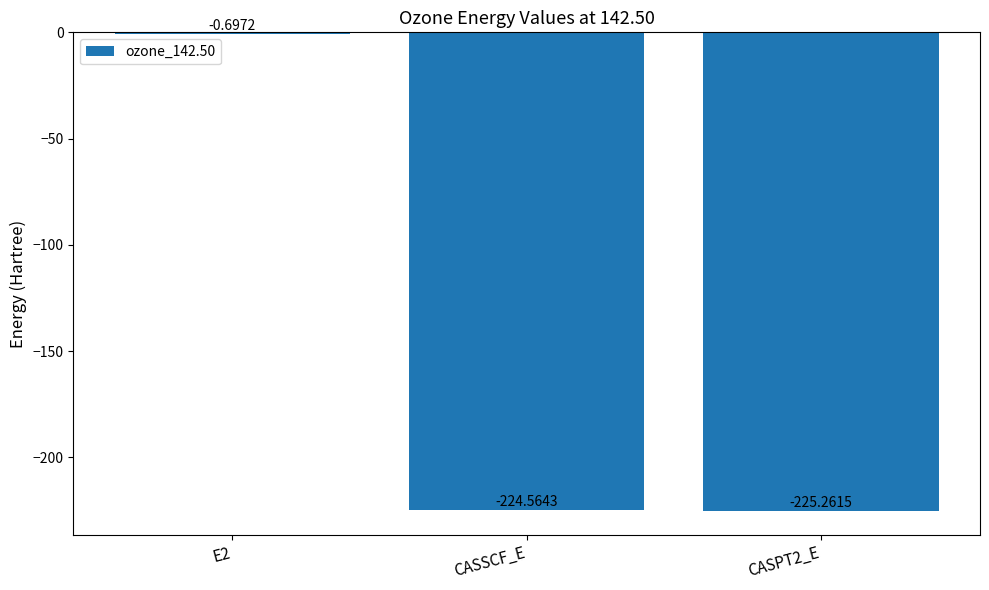

Which has a higher value, CASSCF_E or CASPT2_E?

CASSCF_E